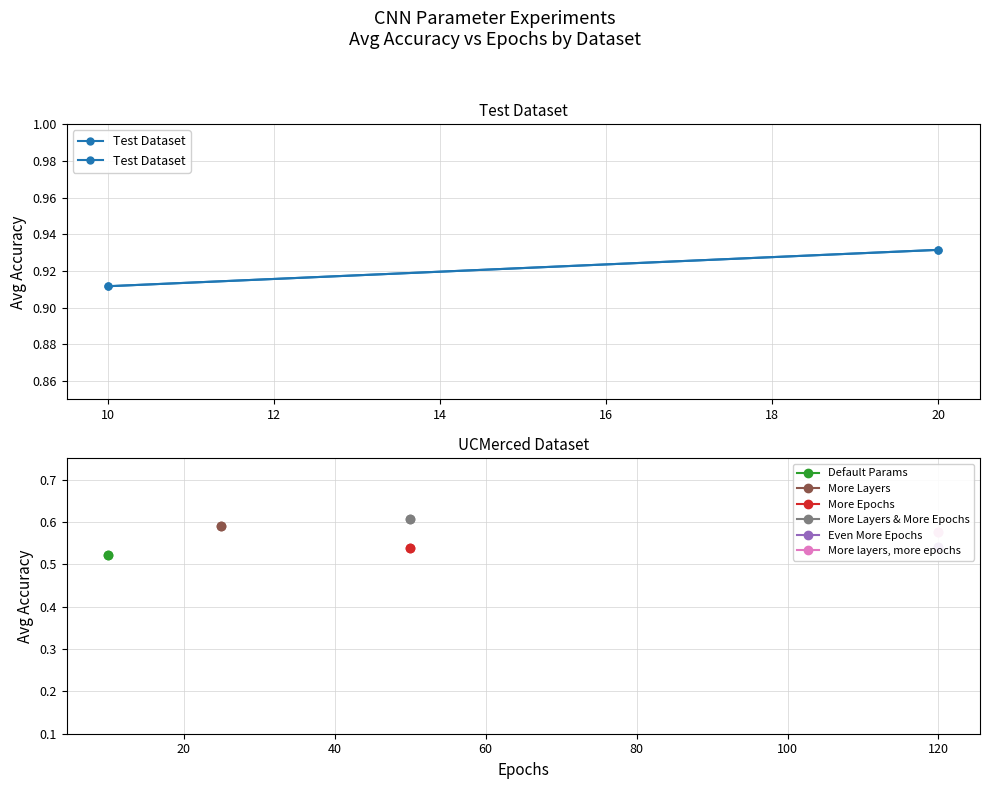

What is the value of the 2nd point from the left?

0.9